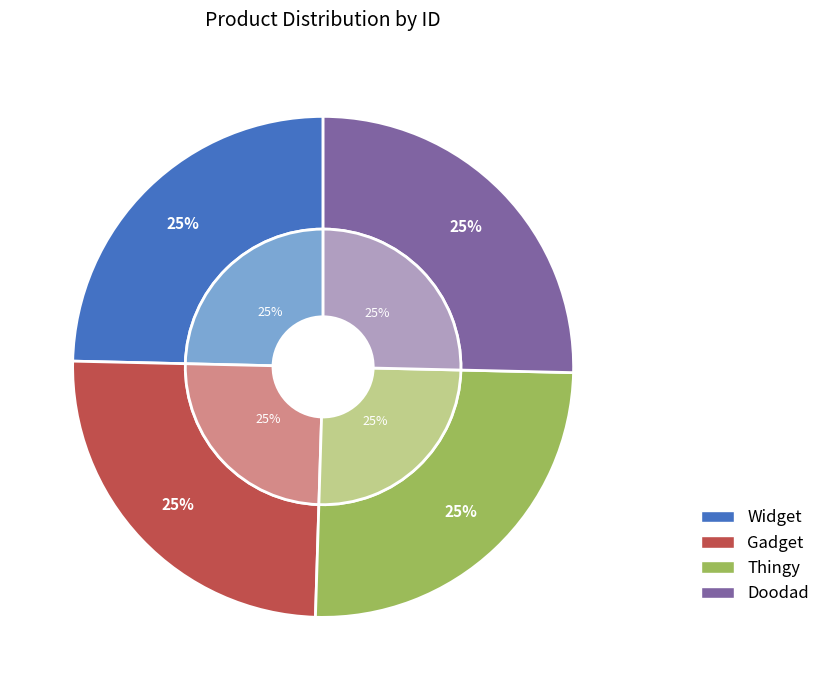

Is Gadget the majority of the pie?

No